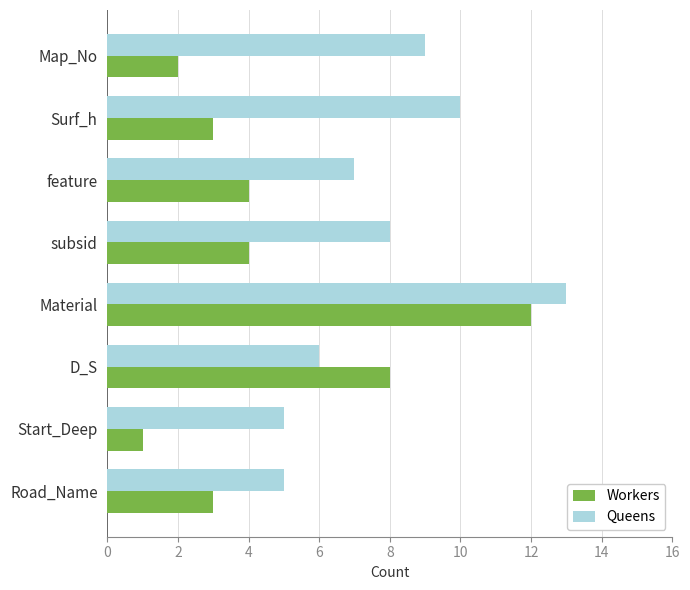

What is the highest value of the Workers series?

12